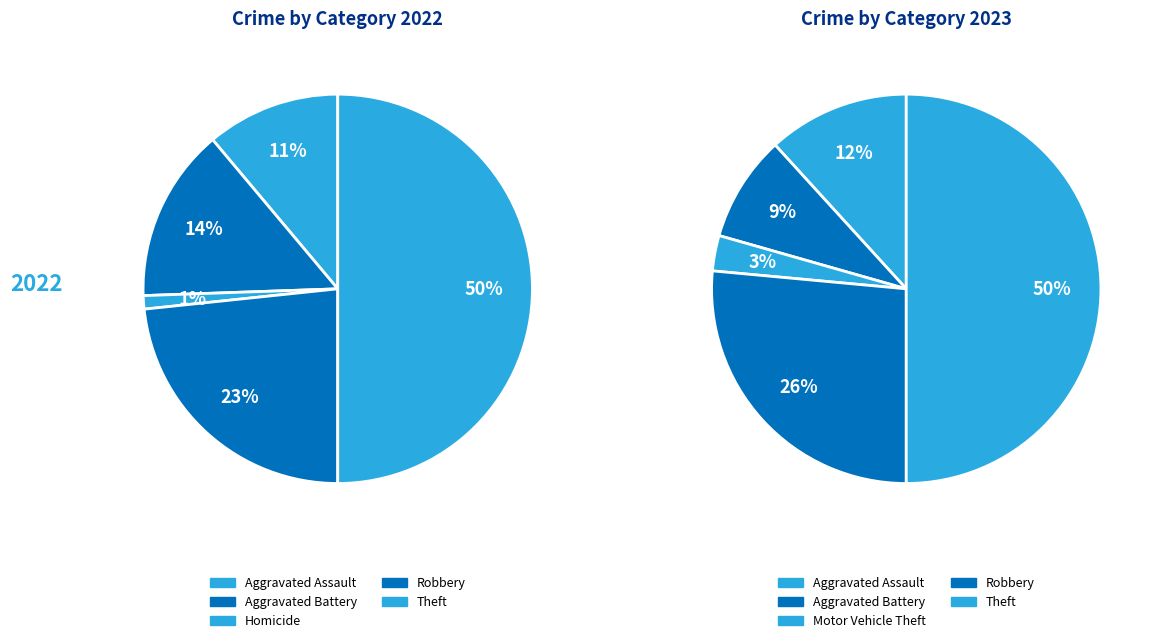

What is the spread (max minus min) of values at 5?

12